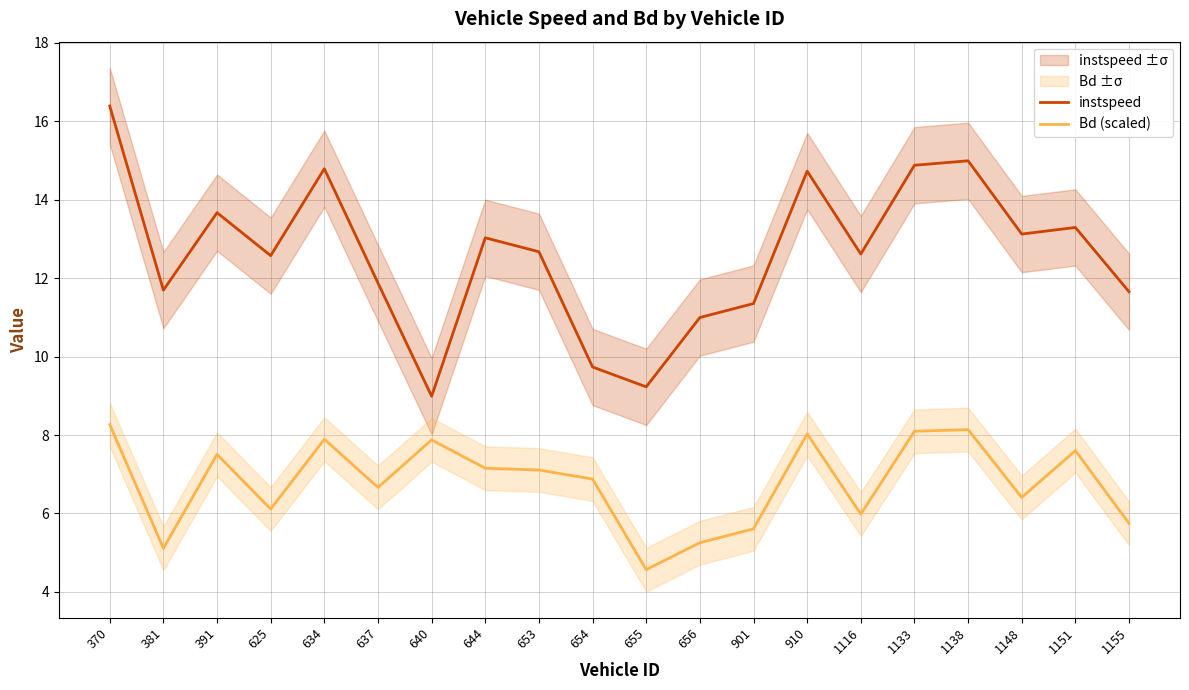

In Bd (scaled), how many points are higher than both neighbors (excluding endpoints)?

6